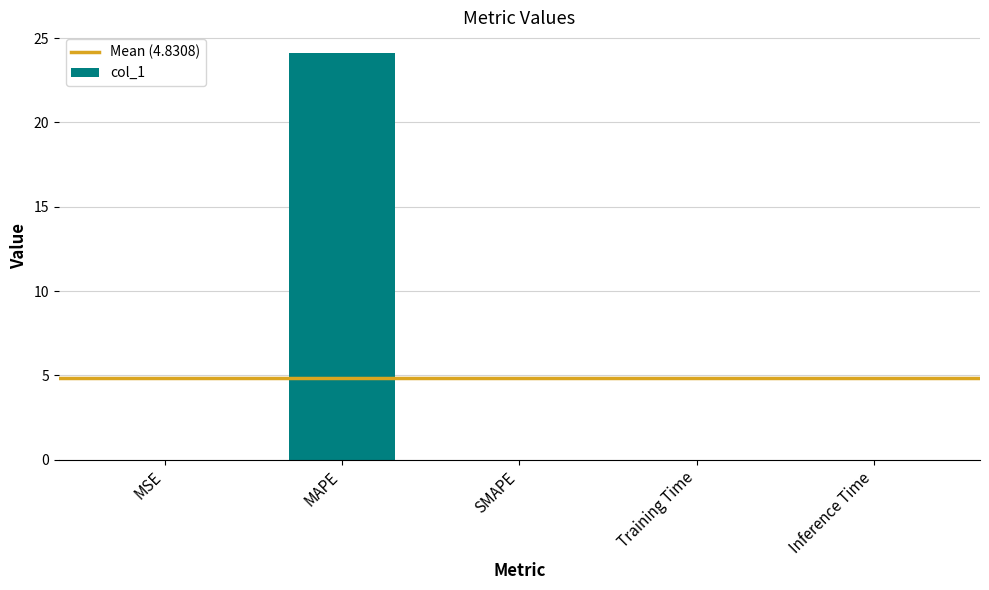

What is the change in value from MAPE to SMAPE?

-24.1